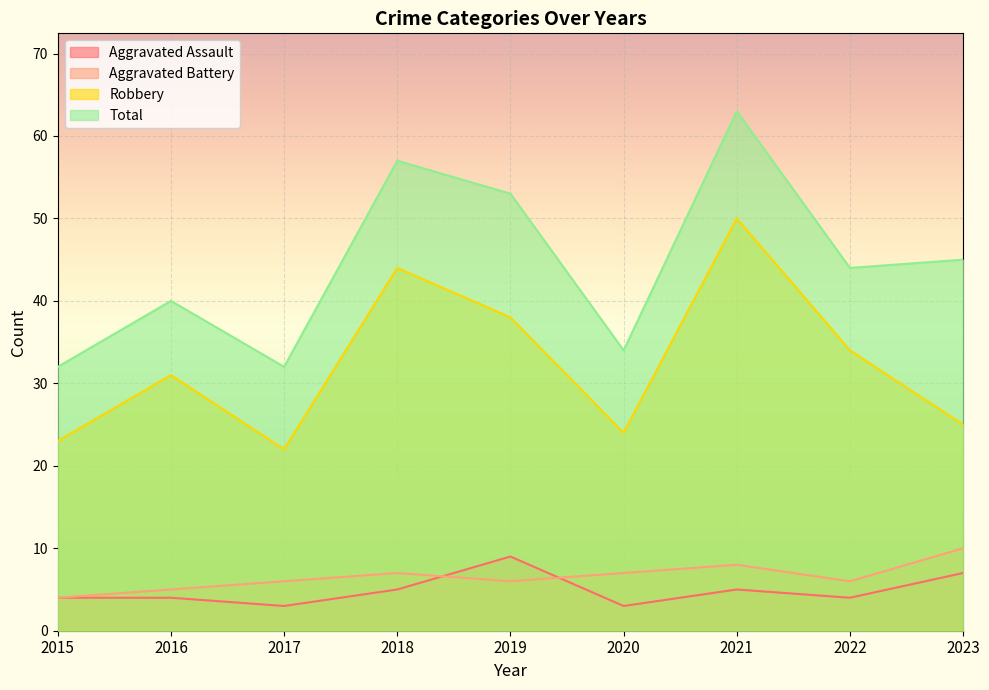

What is the maximum value for Aggravated Assault?

9